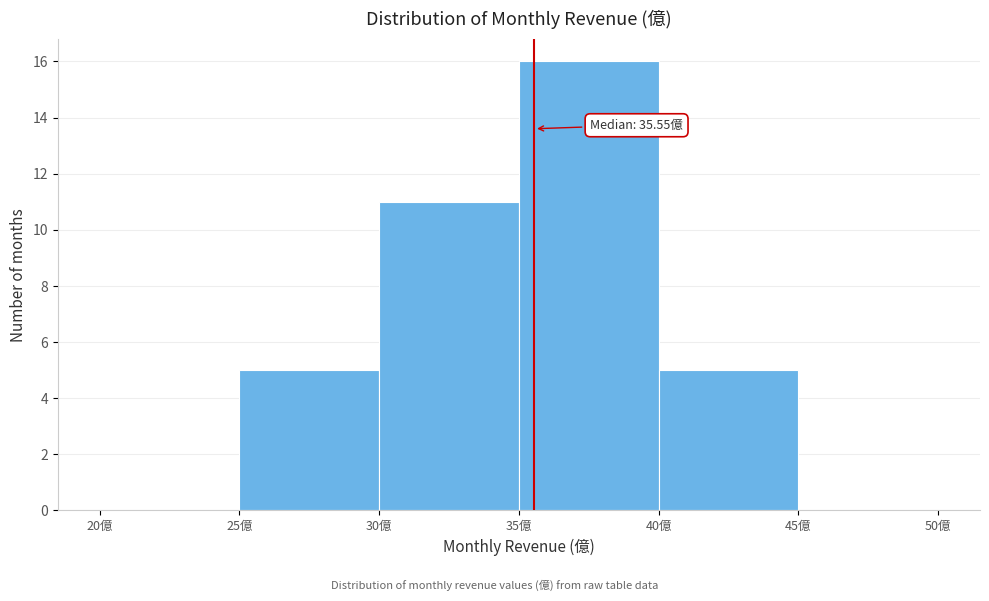

Which range on the x-axis has the tallest bar?

35 to 40